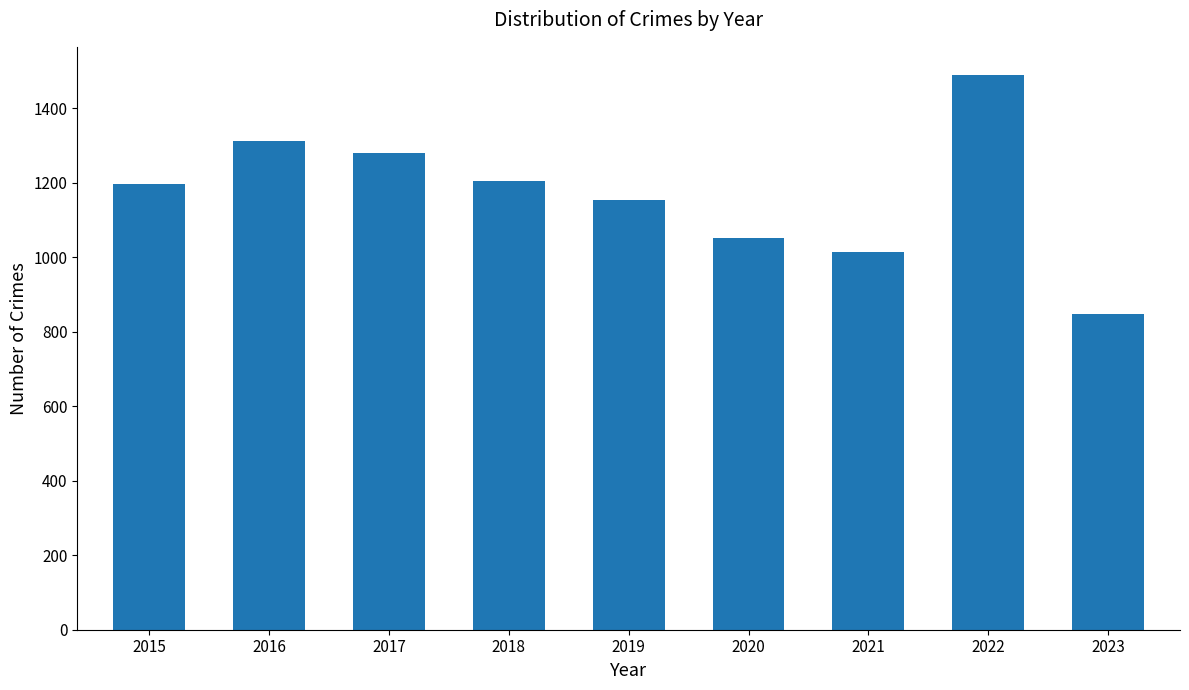

Reading left to right, list all the values displayed in this chart.

2015=1198	2016=1313	2017=1281	2018=1205	2019=1153	2020=1052	2021=1015	2022=1491	2023=849